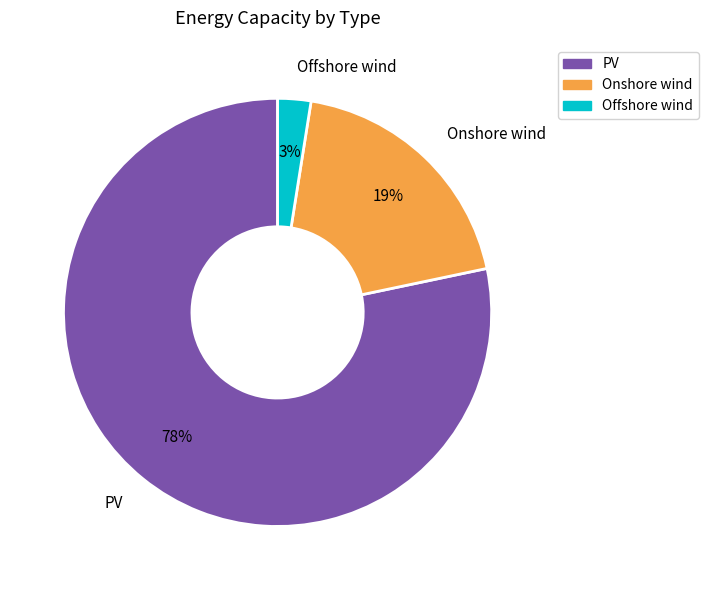

Between Onshore wind and PV, which is larger?

PV